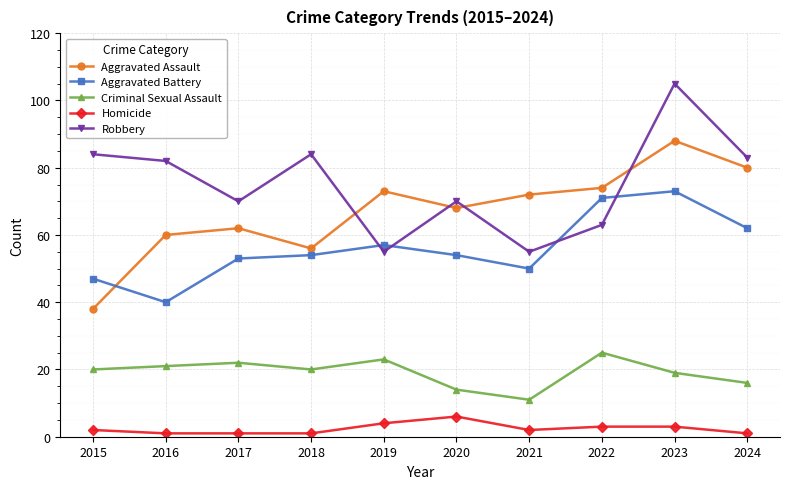

At how many categories does at least one series exceed 28?

10